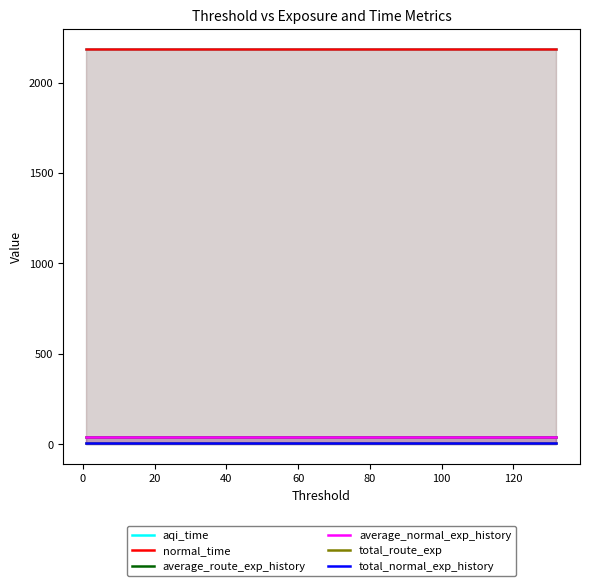

What is the minimum value for aqi_time?

2187.6